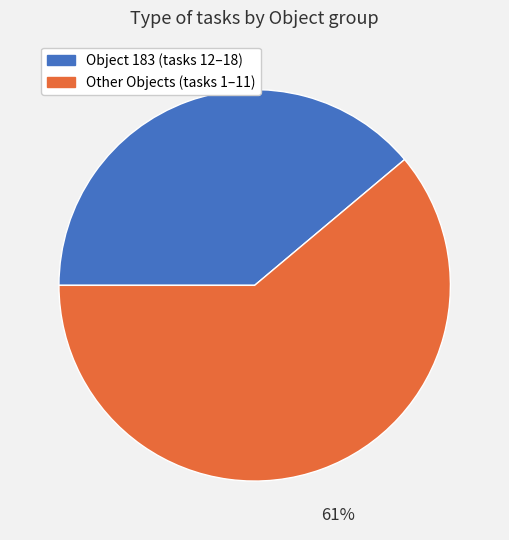

To the nearest percent, what is the average slice percentage?

50%